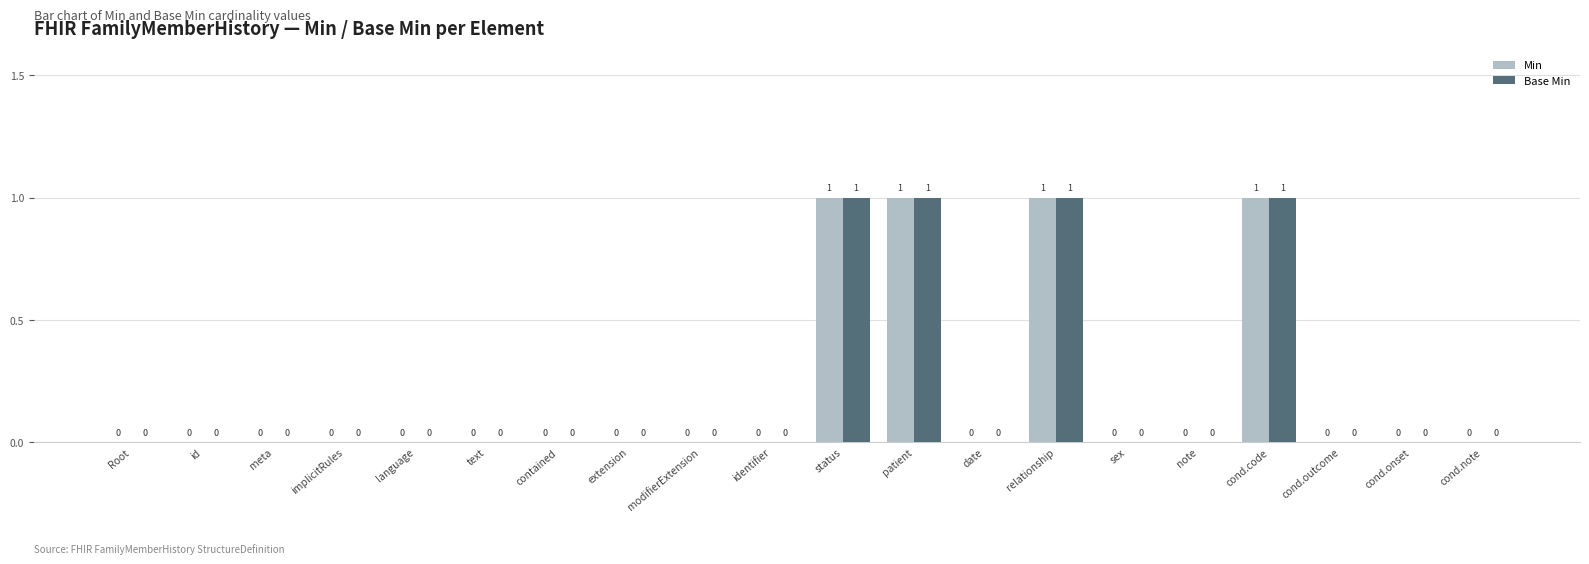

What is the highest value of the Min series?

1